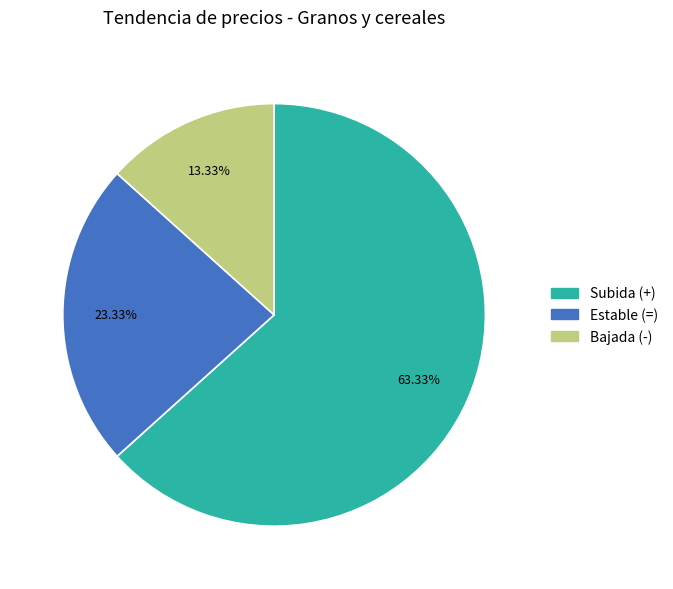

Does any single category account for the majority?

Yes